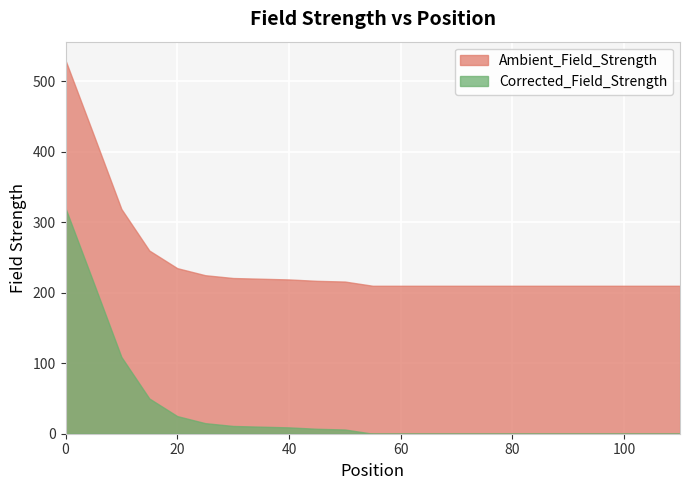

Reading left to right, what are all the values shown in this chart?

Ambient_Field_Strength: 530	425	319	260	235	225	221	220	219	217	216	210	210	210	210	210	210	210	210	210	210	210	210
Corrected_Field_Strength: 320	215	109	50	25	15	11	10	9	7	6	0	0	0	0	0	0	0	0	0	0	0	0